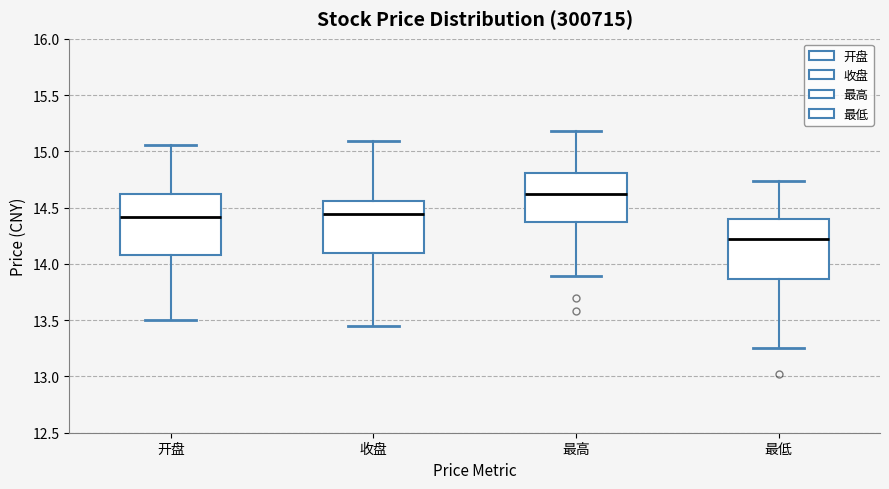

Where does the lower whisker of the box for 最低 end on the y-axis? The values are not printed on the chart, so give them approximately, as read against the axis.

13.25